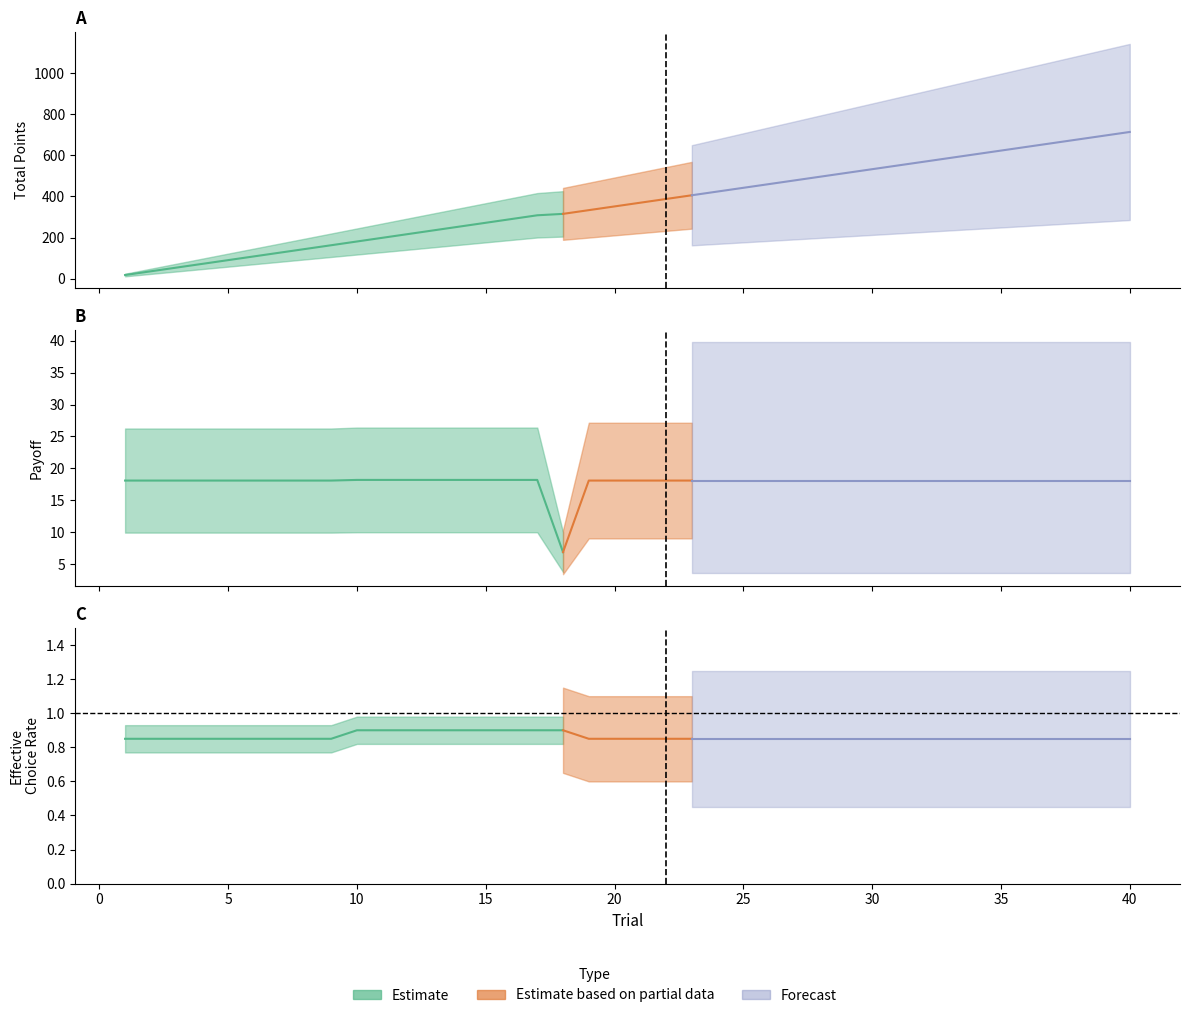

Which series has the widest spread of values?

total_points